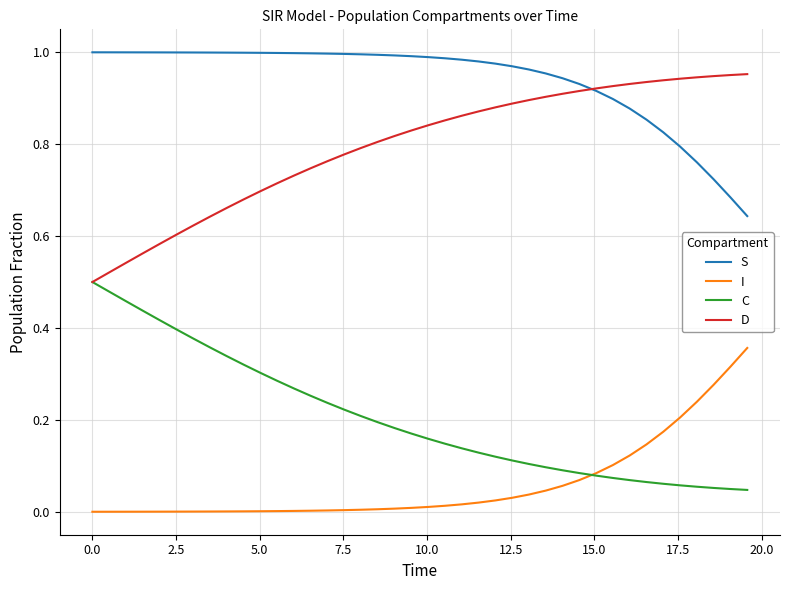

Rank the series by their average value, from highest to lowest.

S, D, C, I